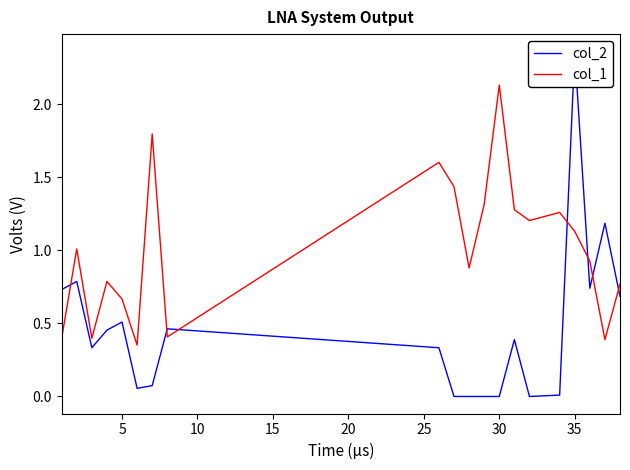

True or false: col_1 has a value of 3.2 at 30.

False